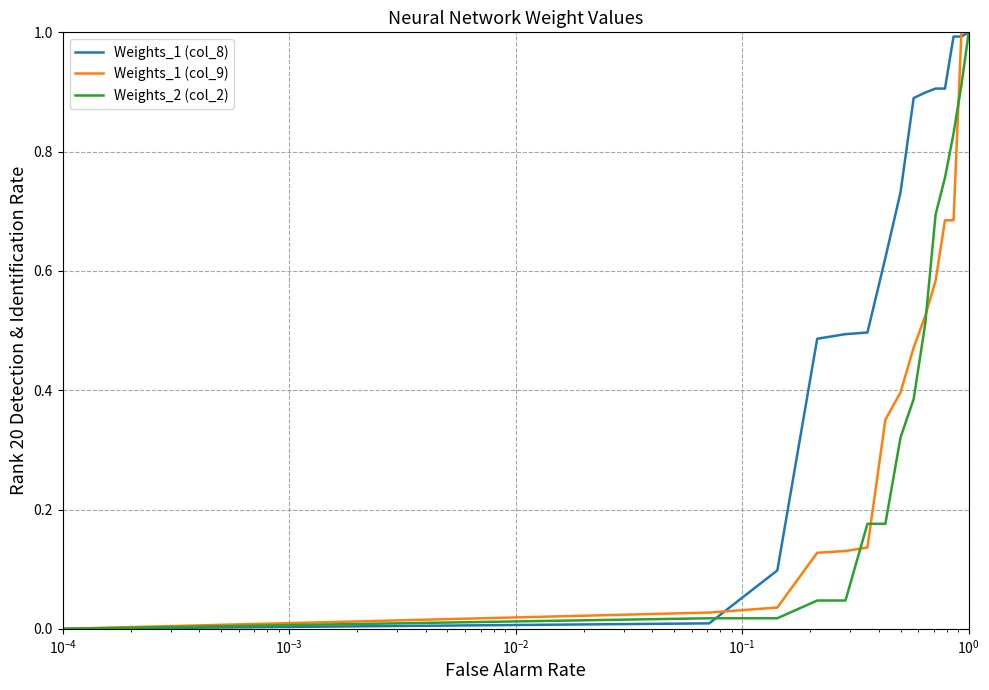

Which series has the largest total across all categories?

Weights_1 (col_8)